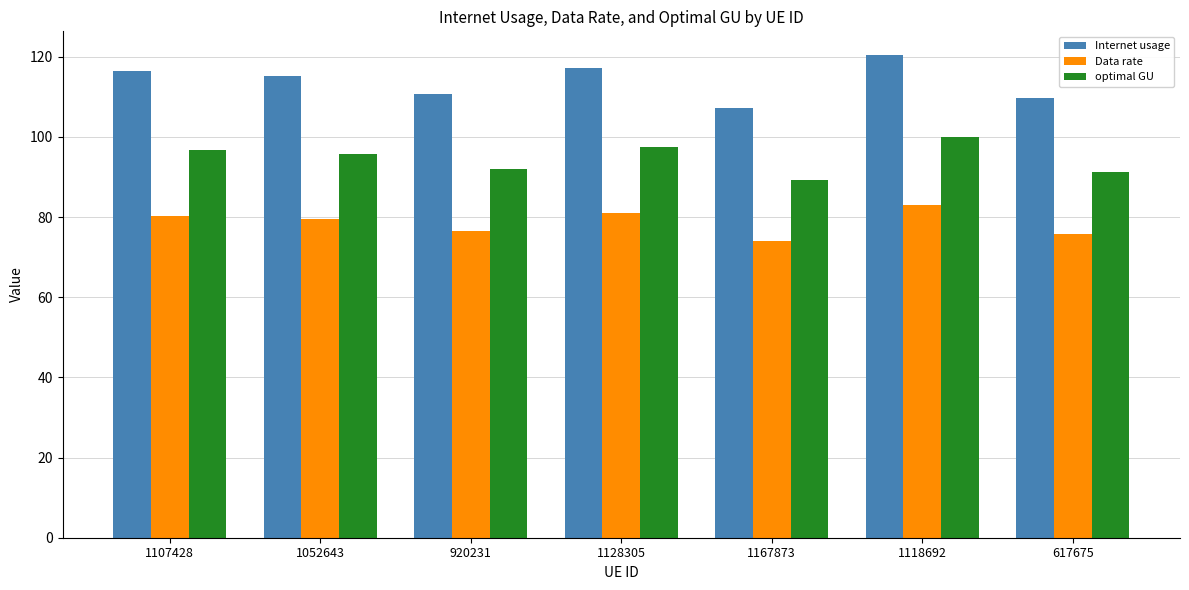

List the series in order of their overall mean, lowest first.

Data rate, optimal GU, Internet usage